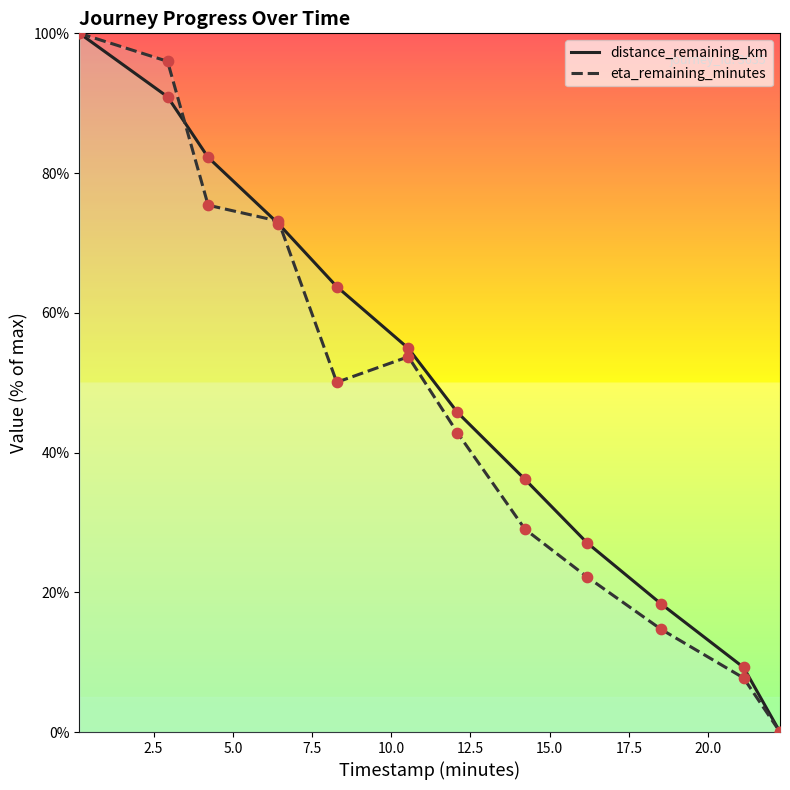

Which series has the largest Y range (max minus min)?

distance_remaining_km